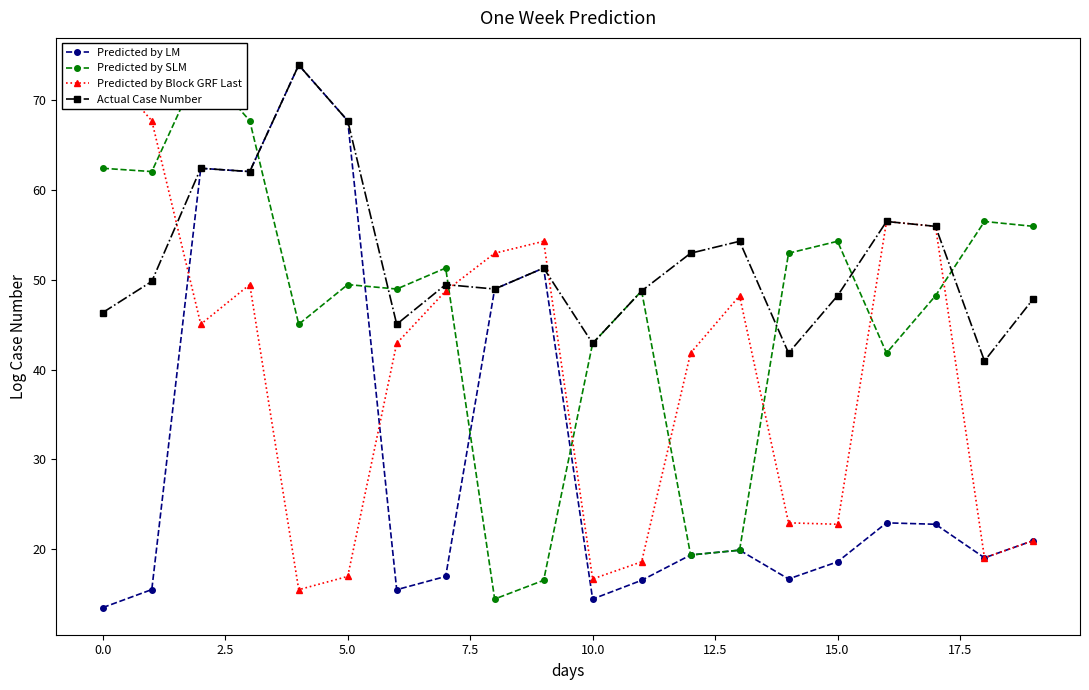

True or false: Predicted by LM has more than 1 points higher than both neighbors.

True